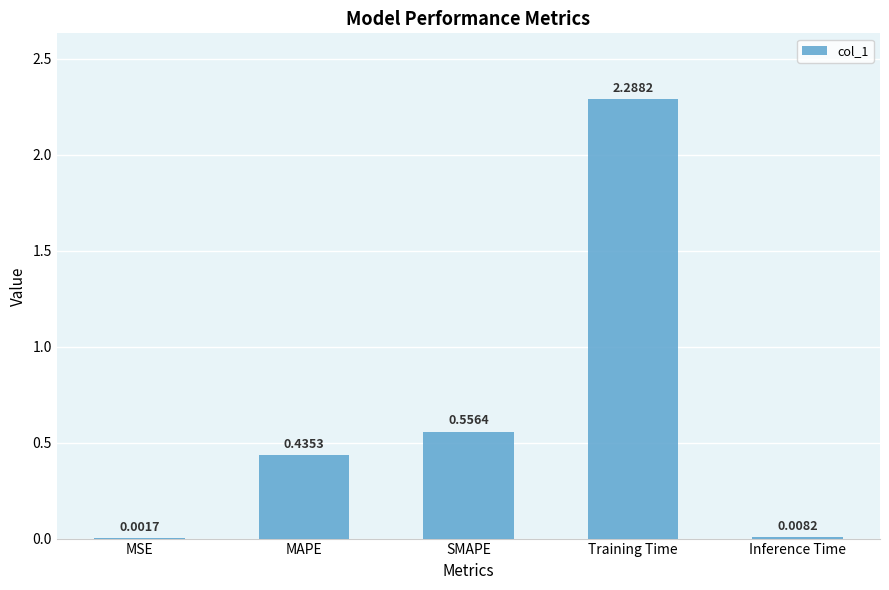

What is the sum of all values?

3.3